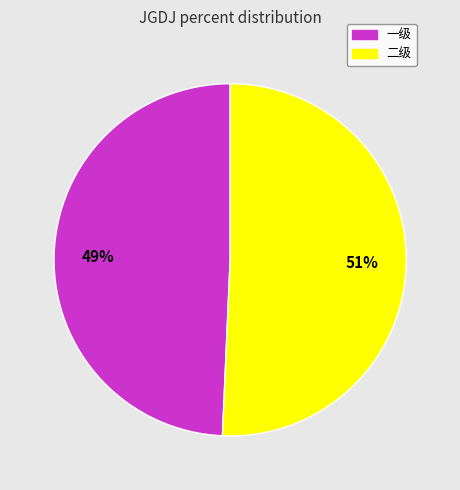

How many slices are in this pie chart?

2